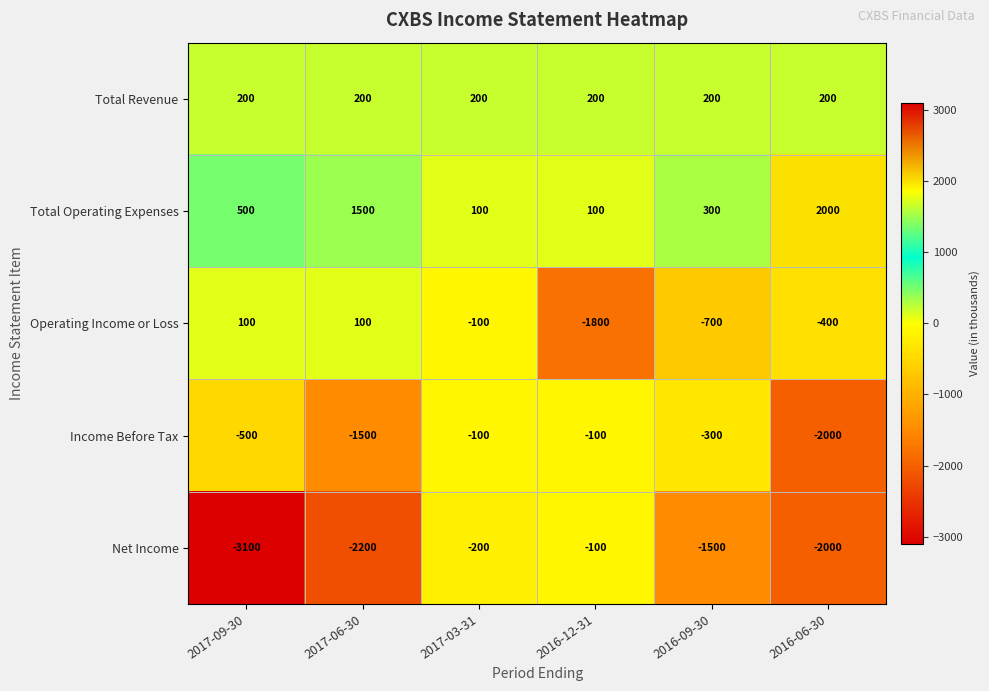

What is the total value across all series at 2017-09-30?

-2800